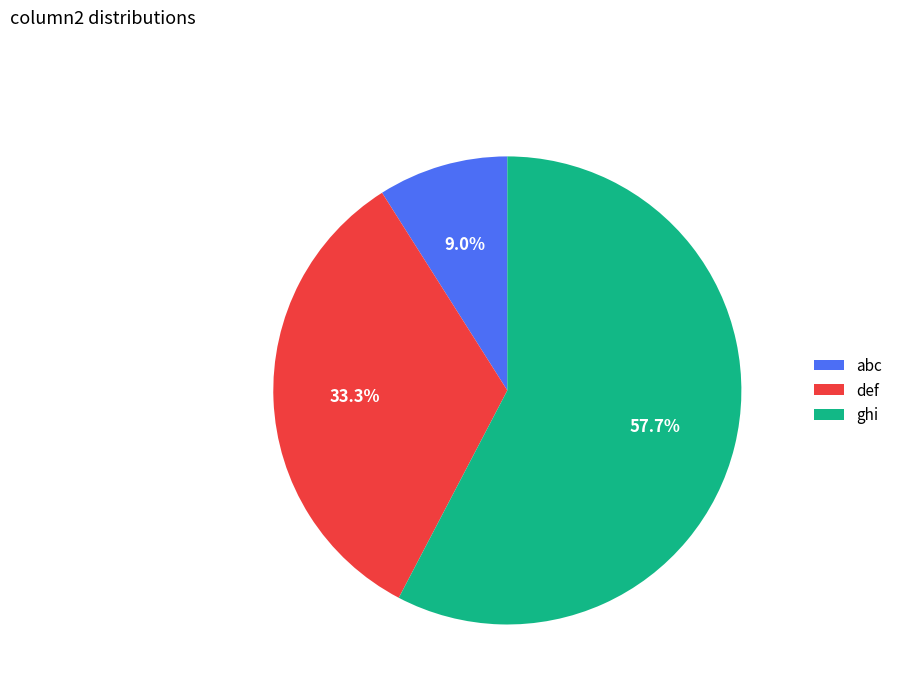

What percentage is NOT represented by ghi?

42.3%